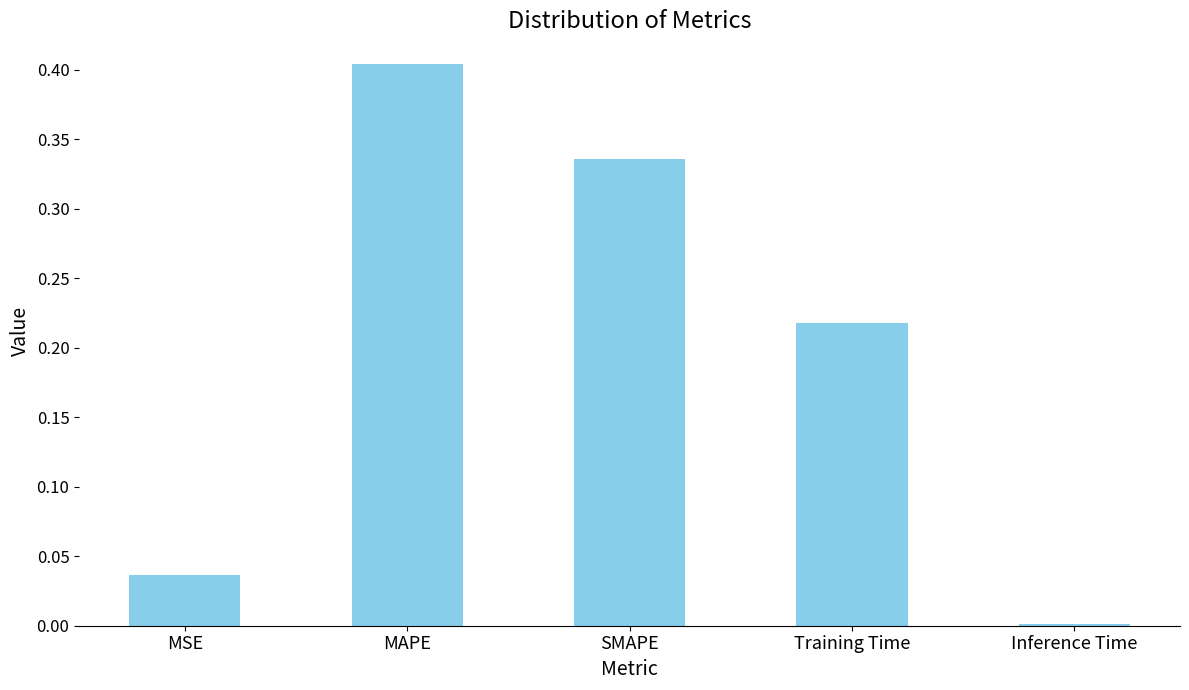

Which has a higher value, MAPE or Inference Time?

MAPE